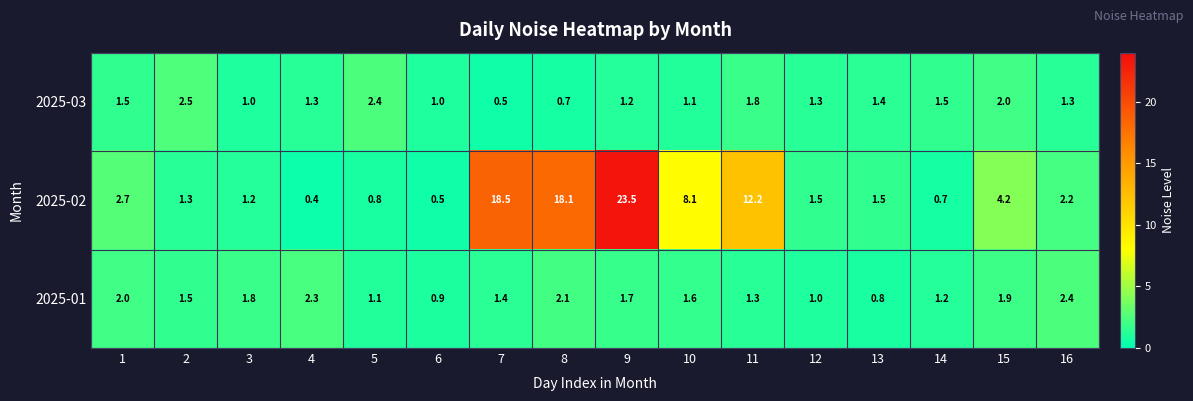

Rank the series at 10 from highest to lowest value.

2025-02, 2025-01, 2025-03